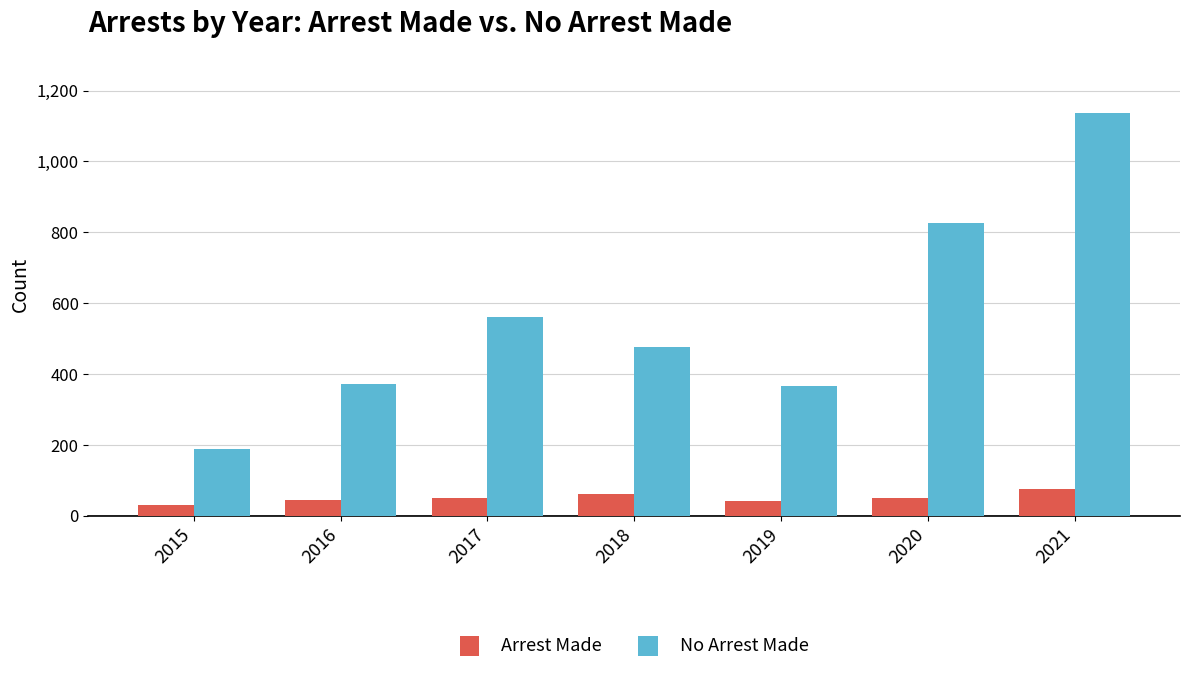

What is the value of the No Arrest Made bar at the 1st from the left?

189